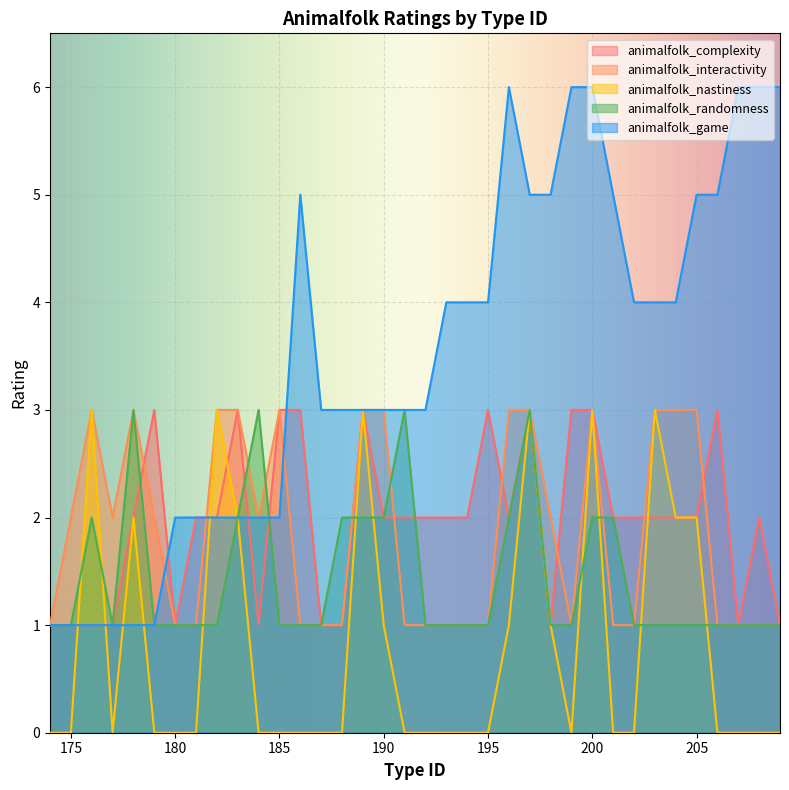

How many intersections are there between animalfolk_game and animalfolk_interactivity?

3